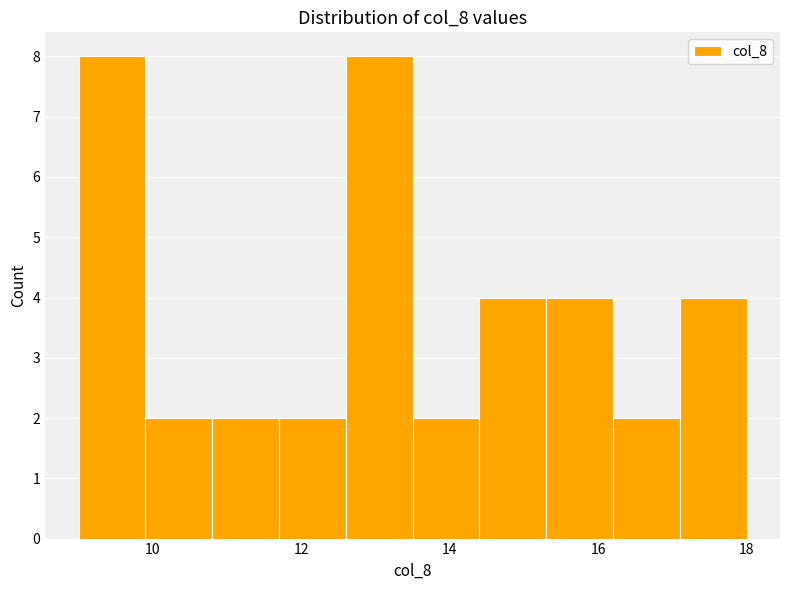

Reading left to right, list every bar in this chart as the range it spans on the x-axis followed by its height. Neither the bar edges nor the heights are printed on the chart, so give them approximately, as read against the axes.

9.0 to 9.9: 8
9.9 to 10.8: 2
10.8 to 11.7: 2
11.7 to 12.6: 2
12.6 to 13.5: 8
13.5 to 14.4: 2
14.4 to 15.3: 4
15.3 to 16.2: 4
16.2 to 17.1: 2
17.1 to 18.0: 4